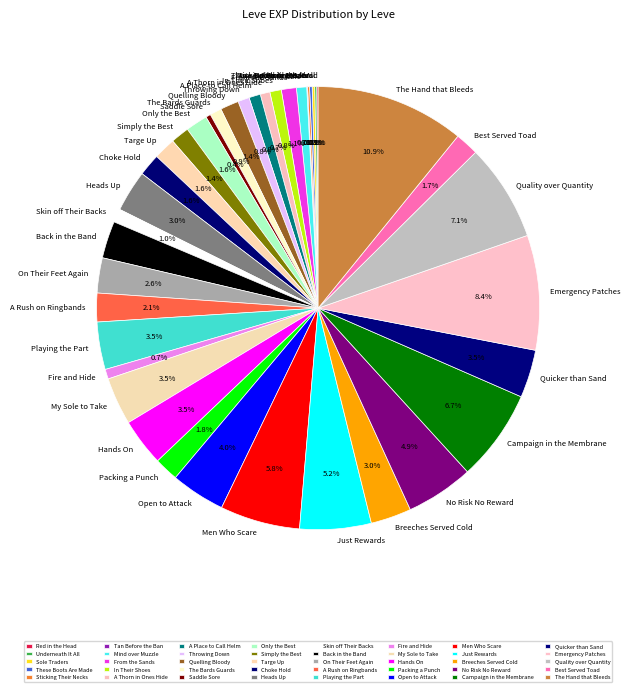

Which category has the biggest portion of the pie?

The Hand that Bleeds